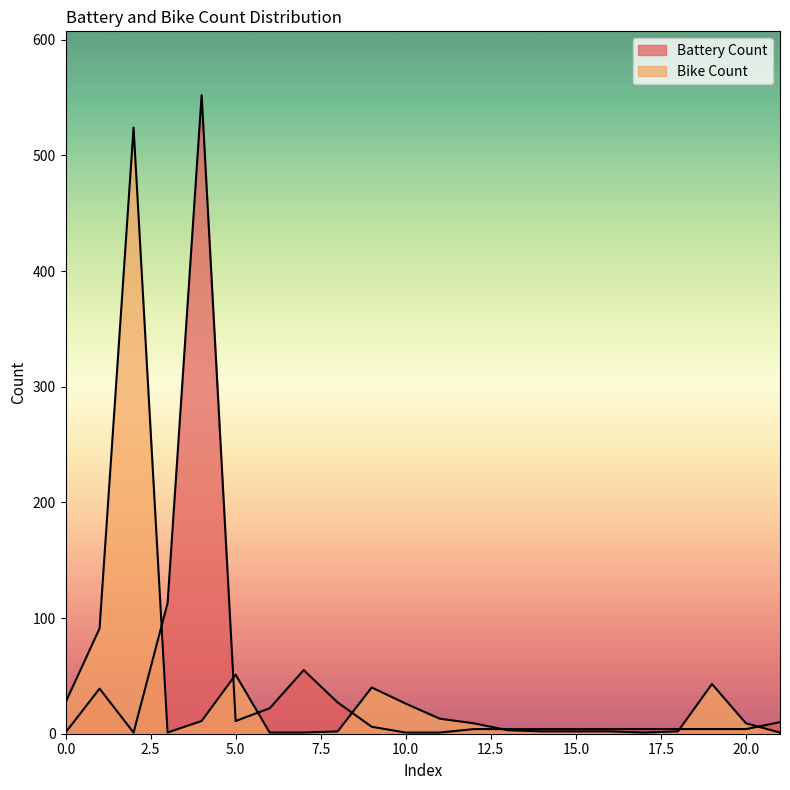

What is the value of the Bike Count point at the 5th from the left?

11